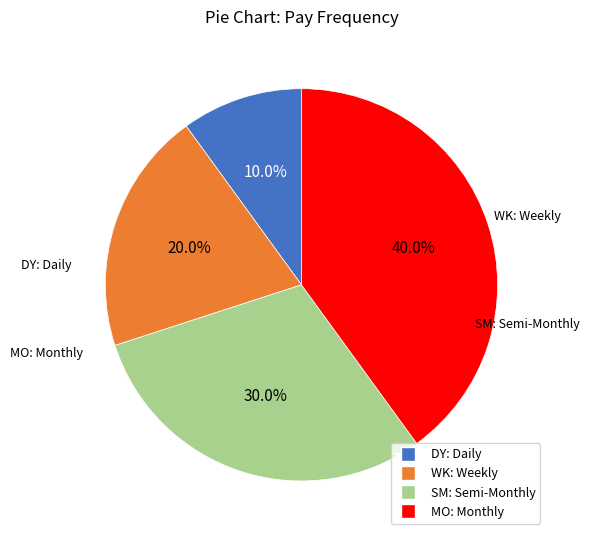

The SM: Semi-Monthly slice represents 30% of the pie. True or false?

True